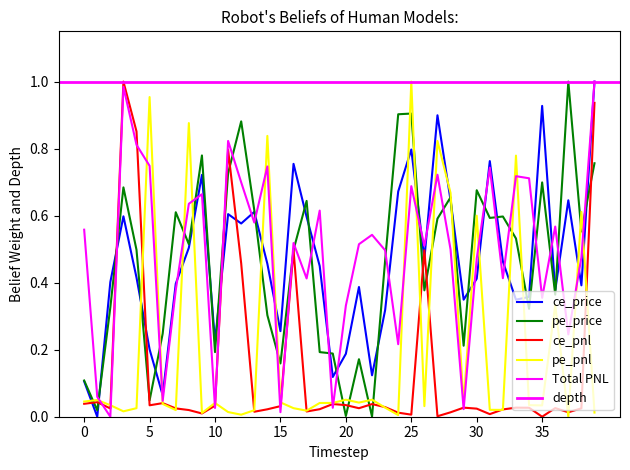

What is the sum of all Total PNL values?

19.6